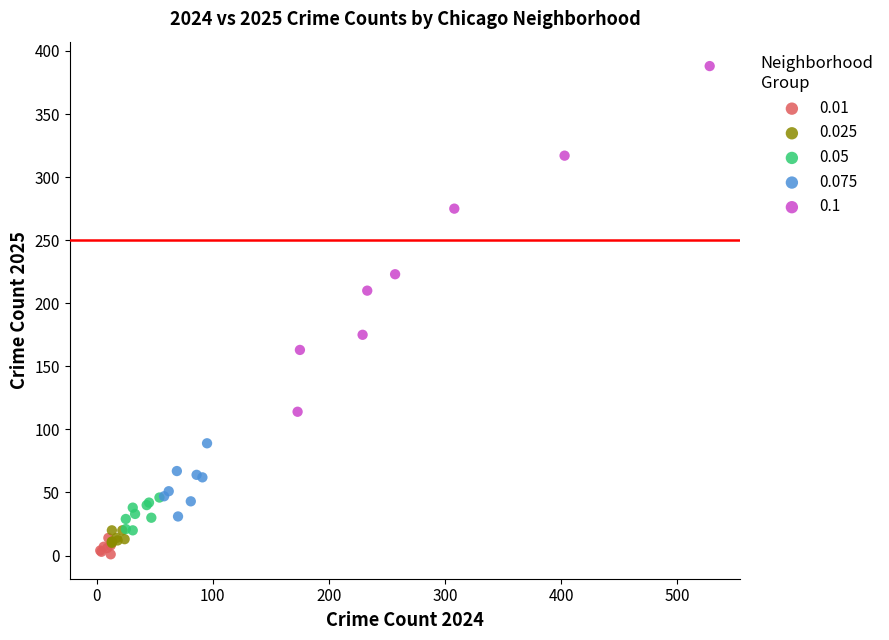

Which series has the largest Y range (max minus min)?

0.1